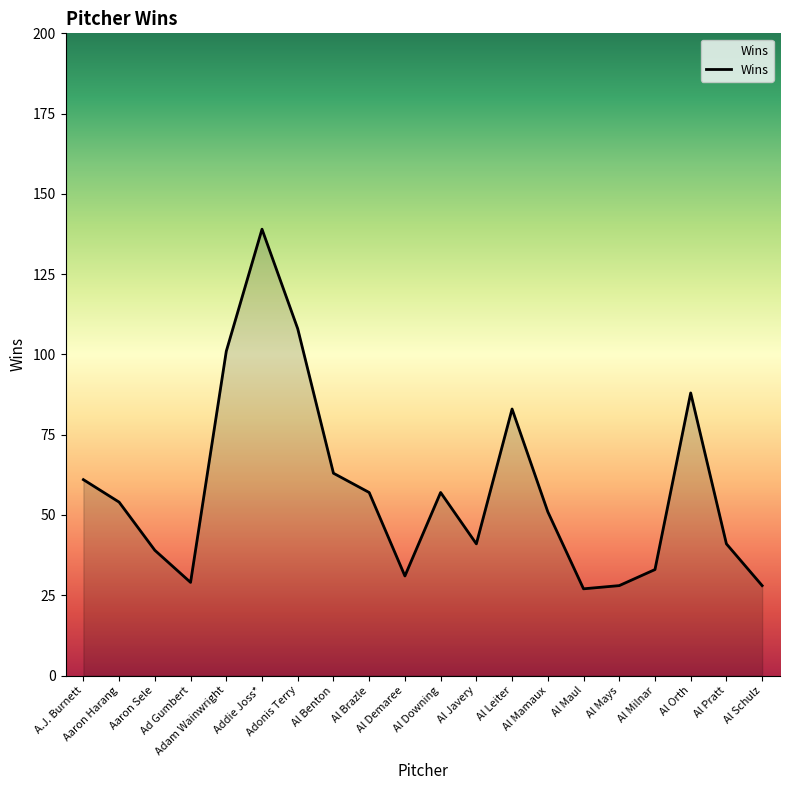

True or false: the data shows 12 at Al Milnar.

False